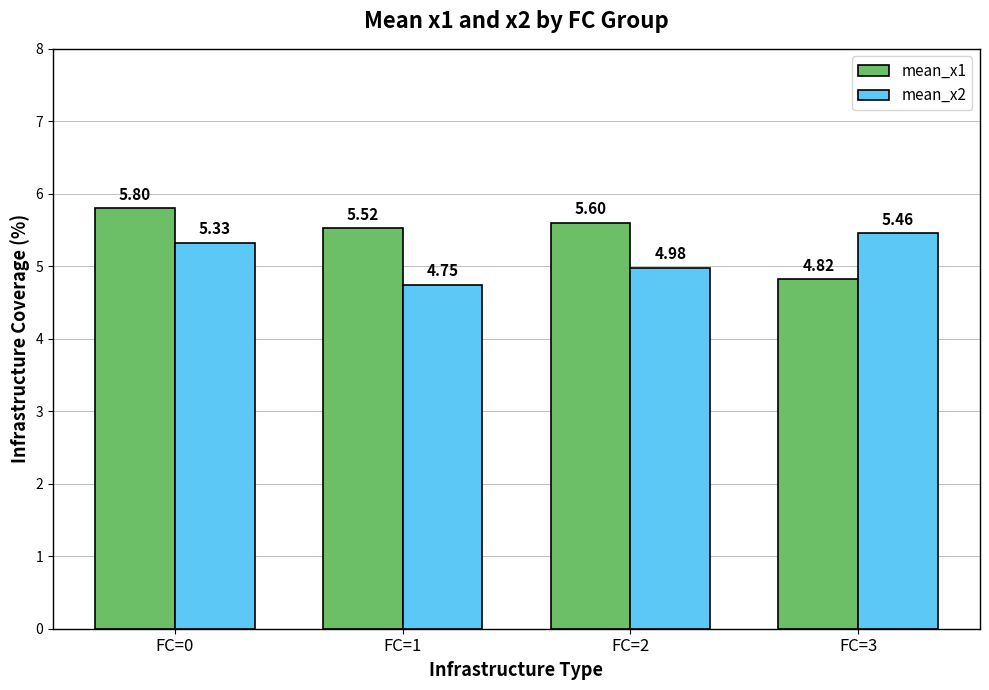

What are all the series names shown in the legend?

mean_x1, mean_x2